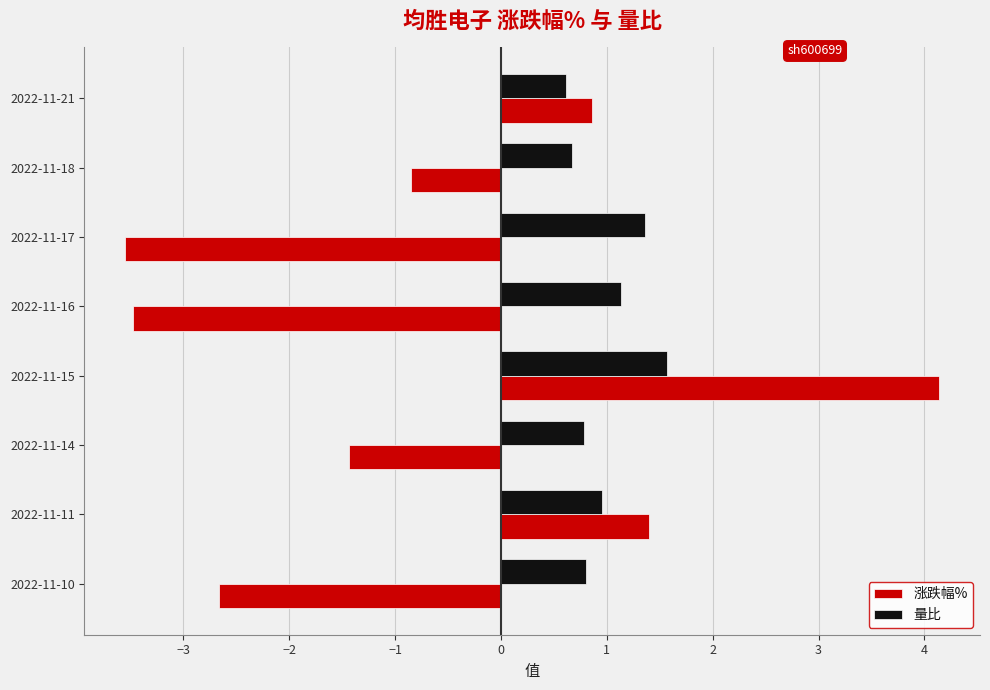

At which category is the sum across all series the highest?

2022-11-15